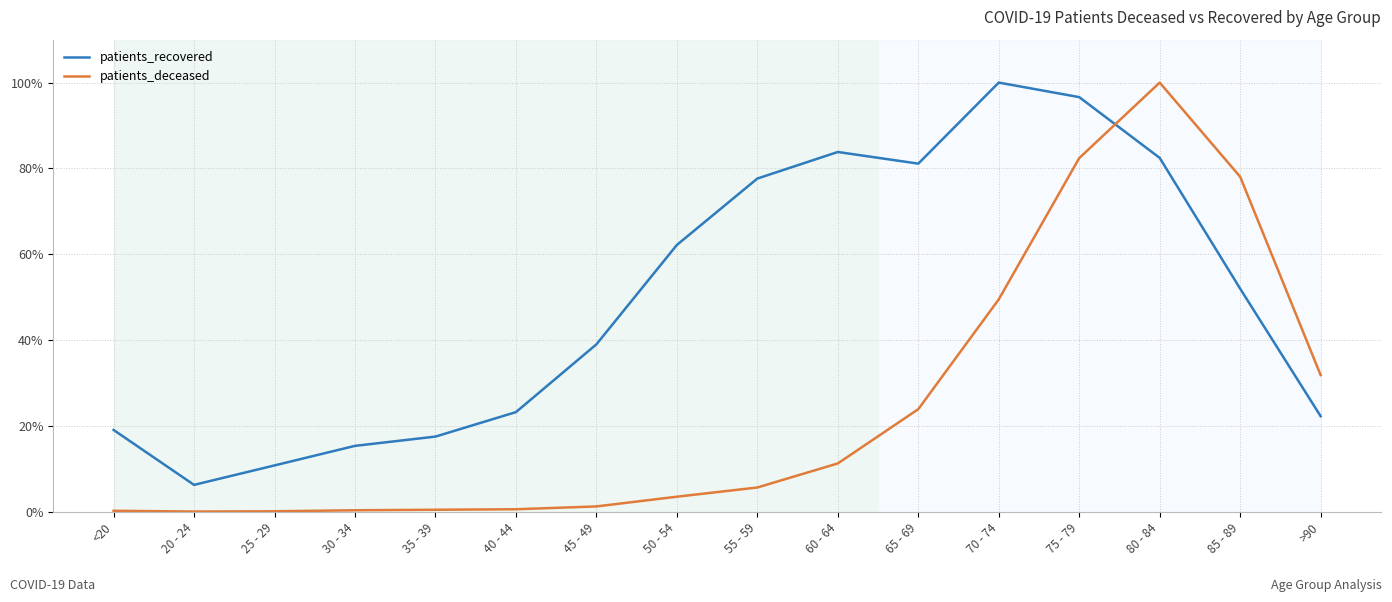

What value does the patients_recovered series have at 70 - 74?

100.0